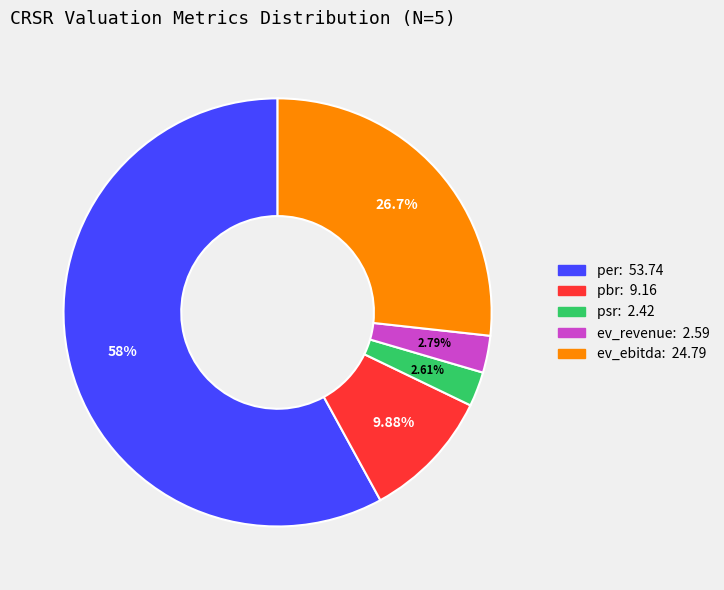

The ev_revenue slice represents 3% of the pie. True or false?

True